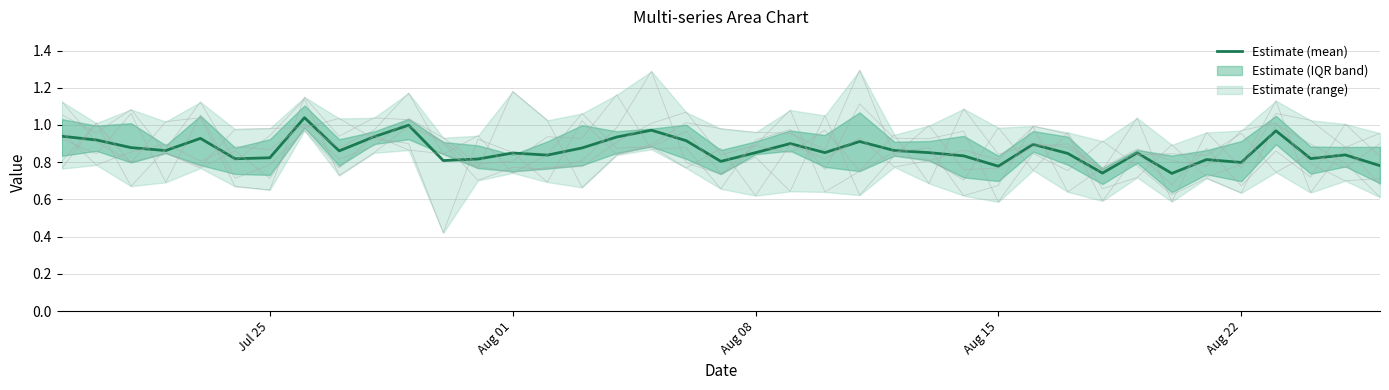

What is the difference between the 1 values at 2016-08-02 and 2016-08-11?

0.2